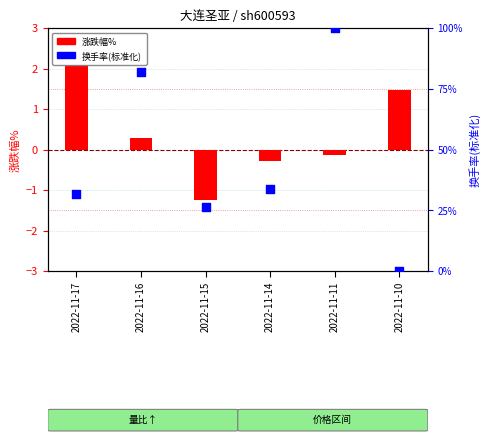

What is the total value across all series at 2022-11-16?

82.1